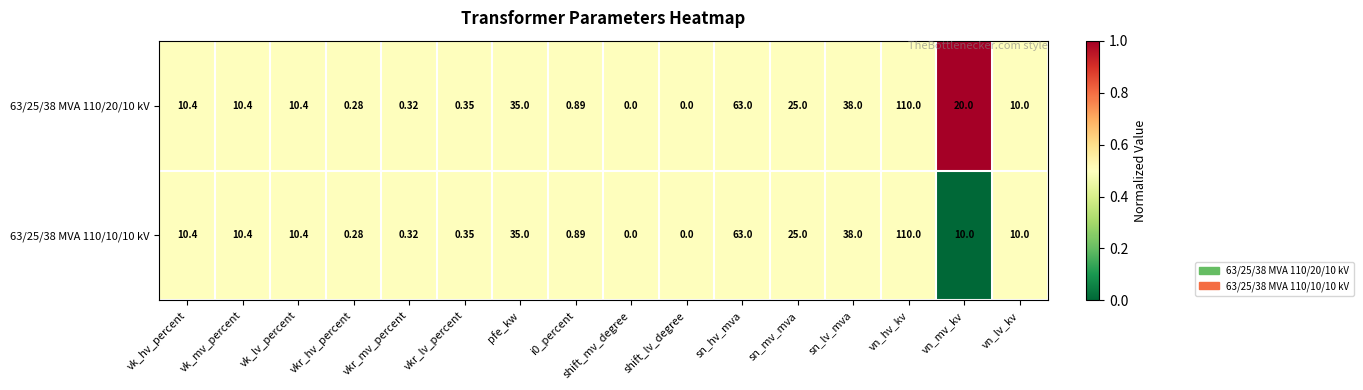

What is the total value across all series at vn_lv_kv?

20.0